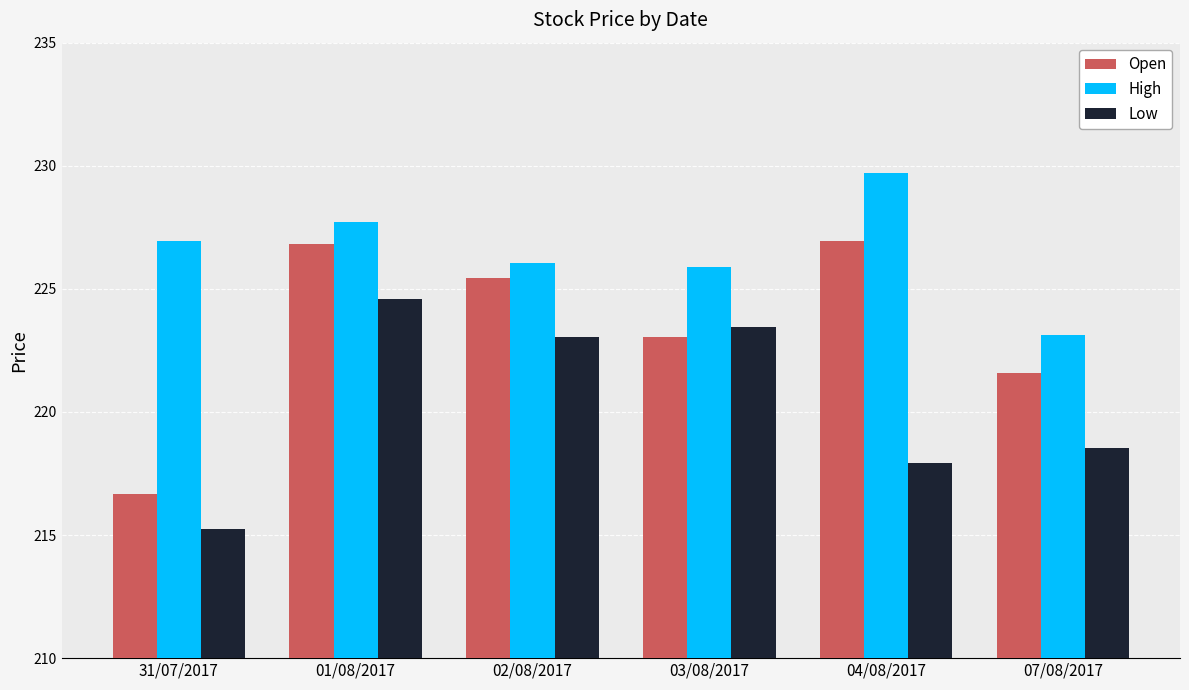

What is the sum of all Open values?

1340.5